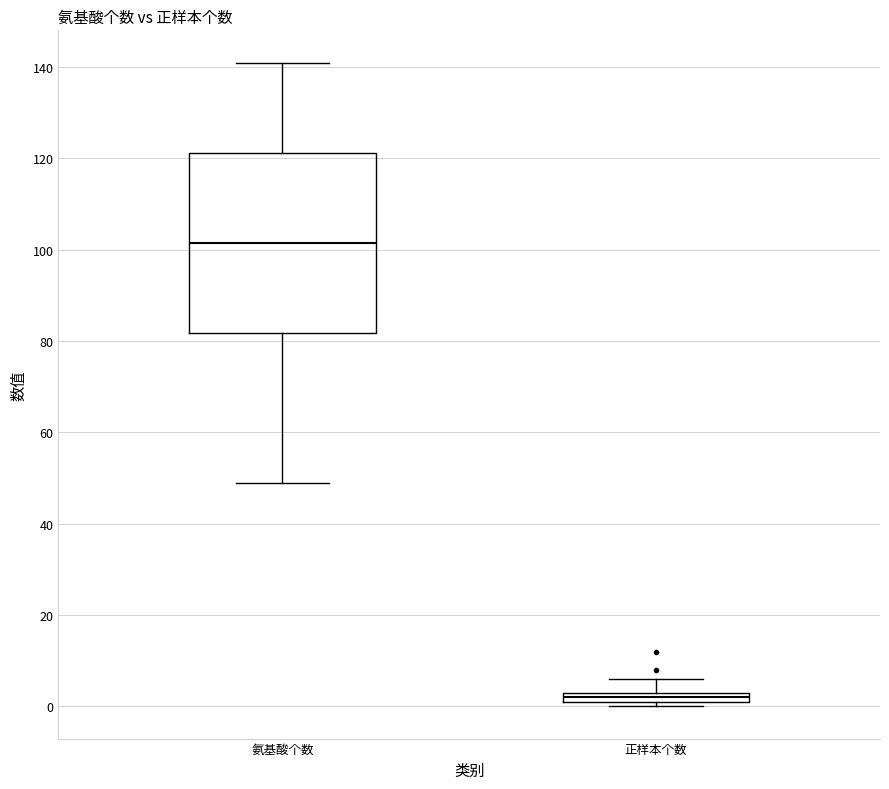

Comparing the boxes themselves (not the whiskers), which one is the tallest?

氨基酸个数